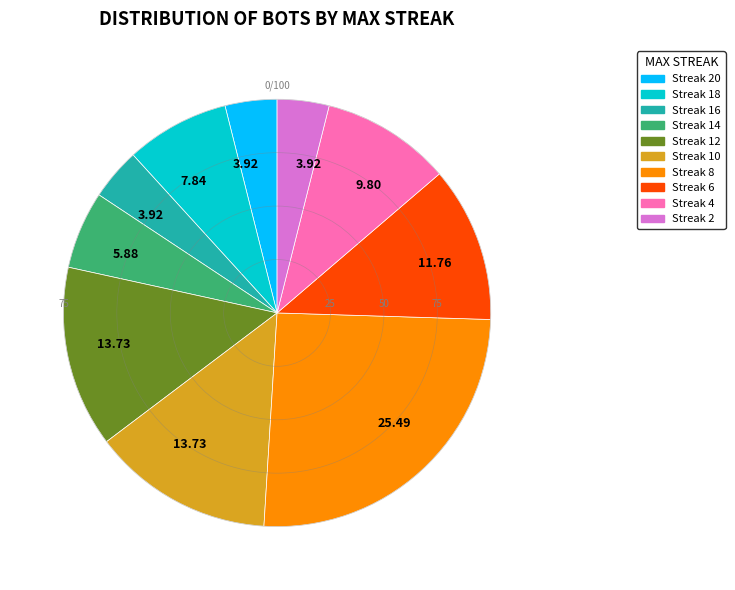

Is there a majority slice in this chart?

No